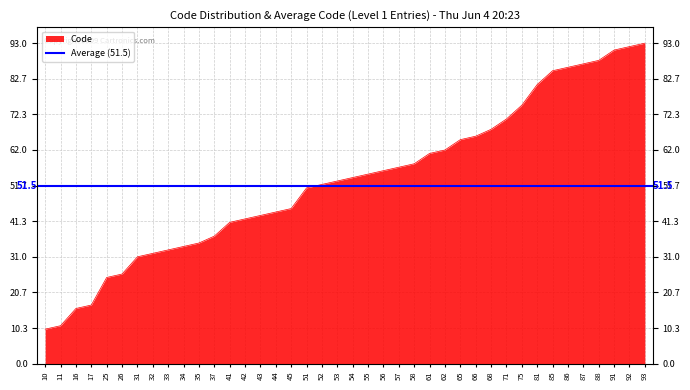

Approximately how many times larger is the value at 52 compared to 75?

0.7